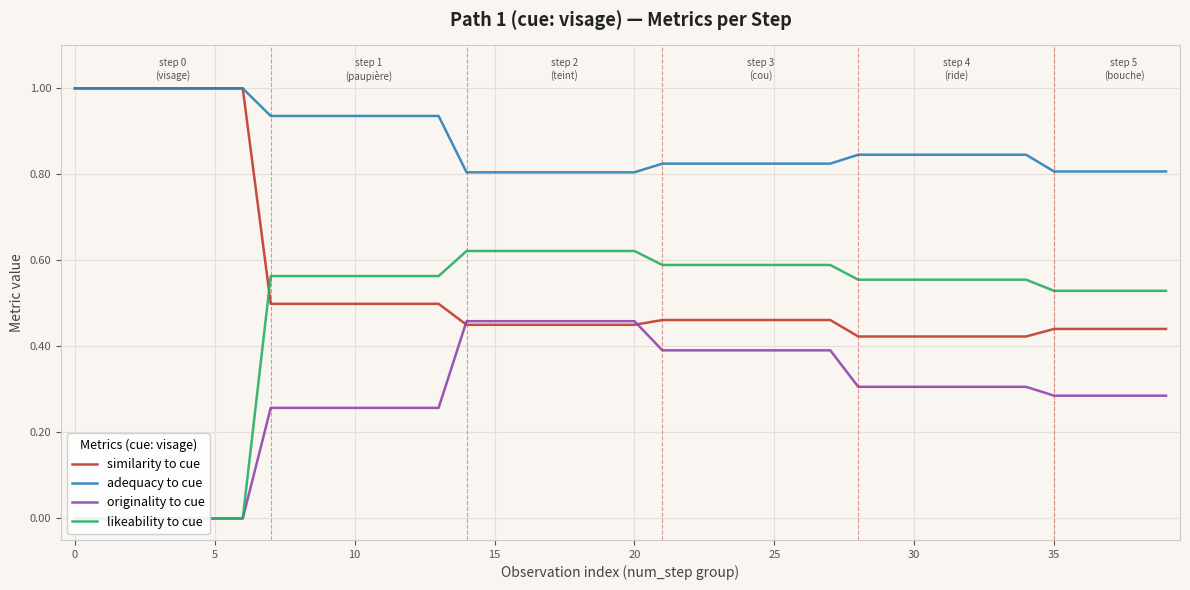

What is the maximum value for adequacy to cue?

1.0